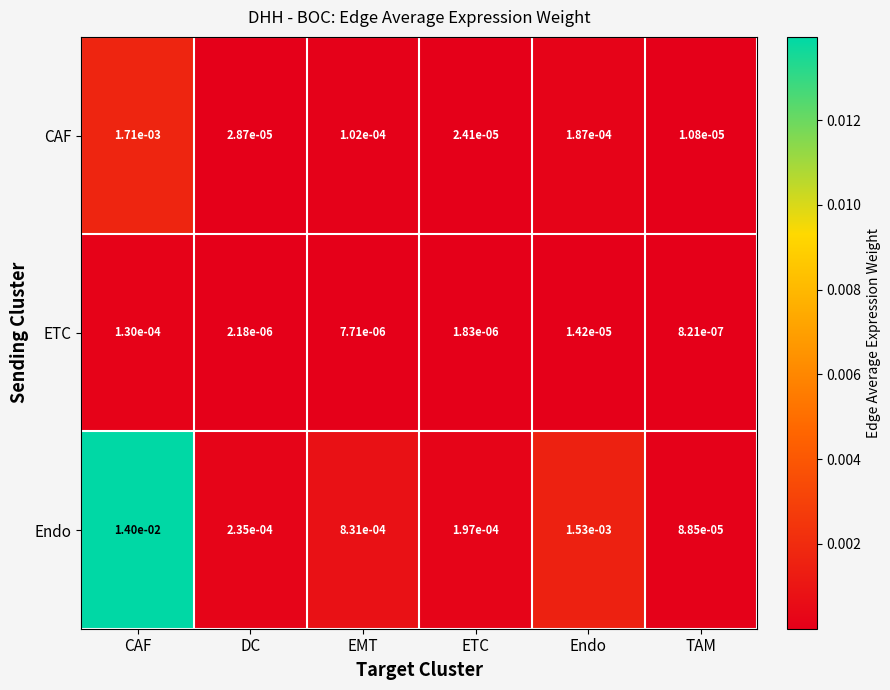

Where is CAF nearest to the value 0?

TAM